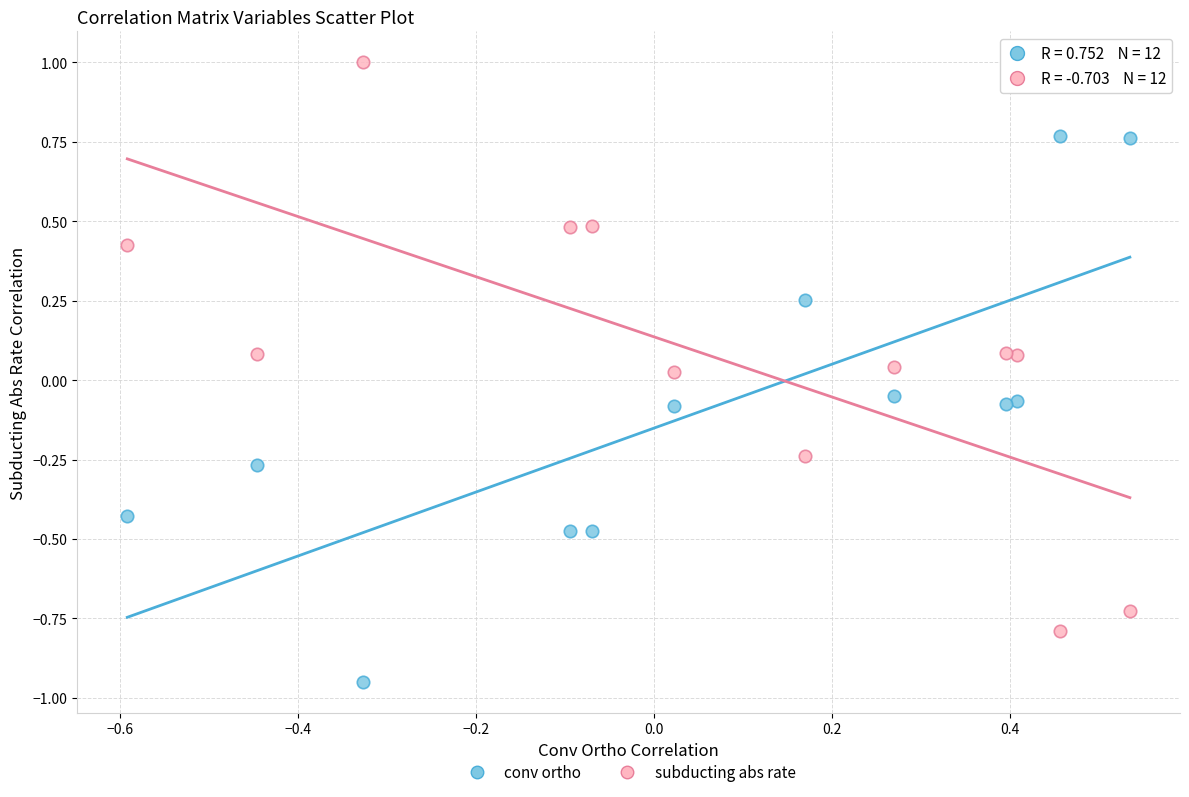

Which series has the widest spread of Y values?

subducting abs rate